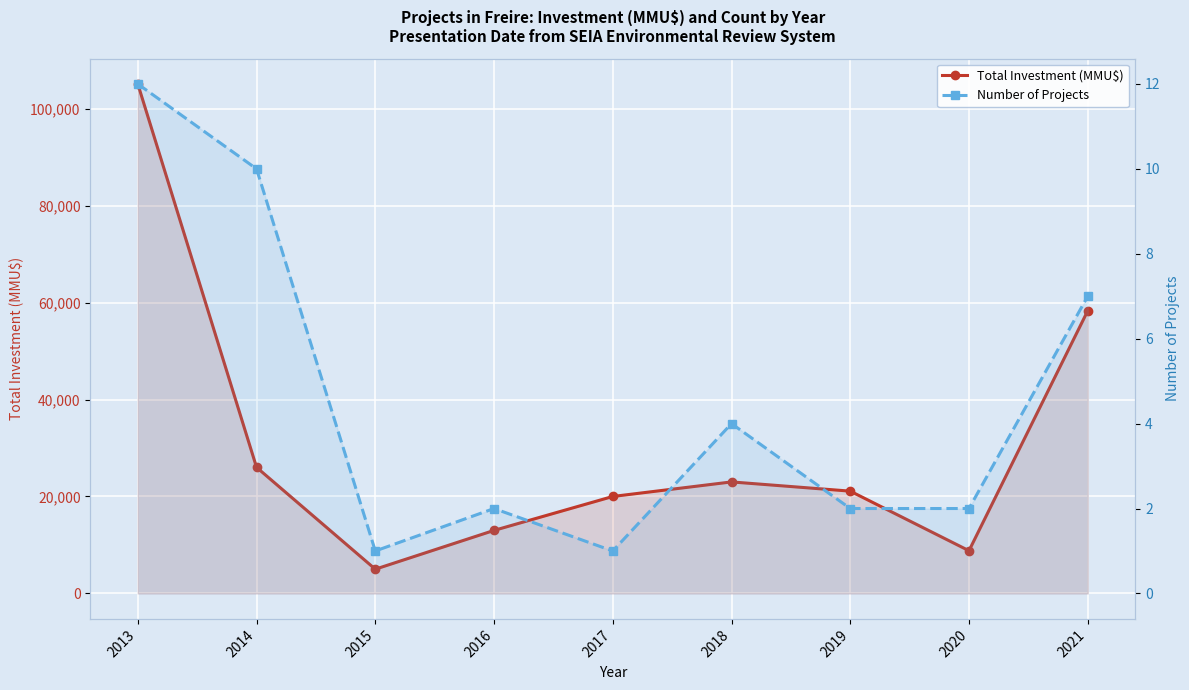

List the series in order of their overall mean, highest first.

Total Investment (MMU$), Number of Projects